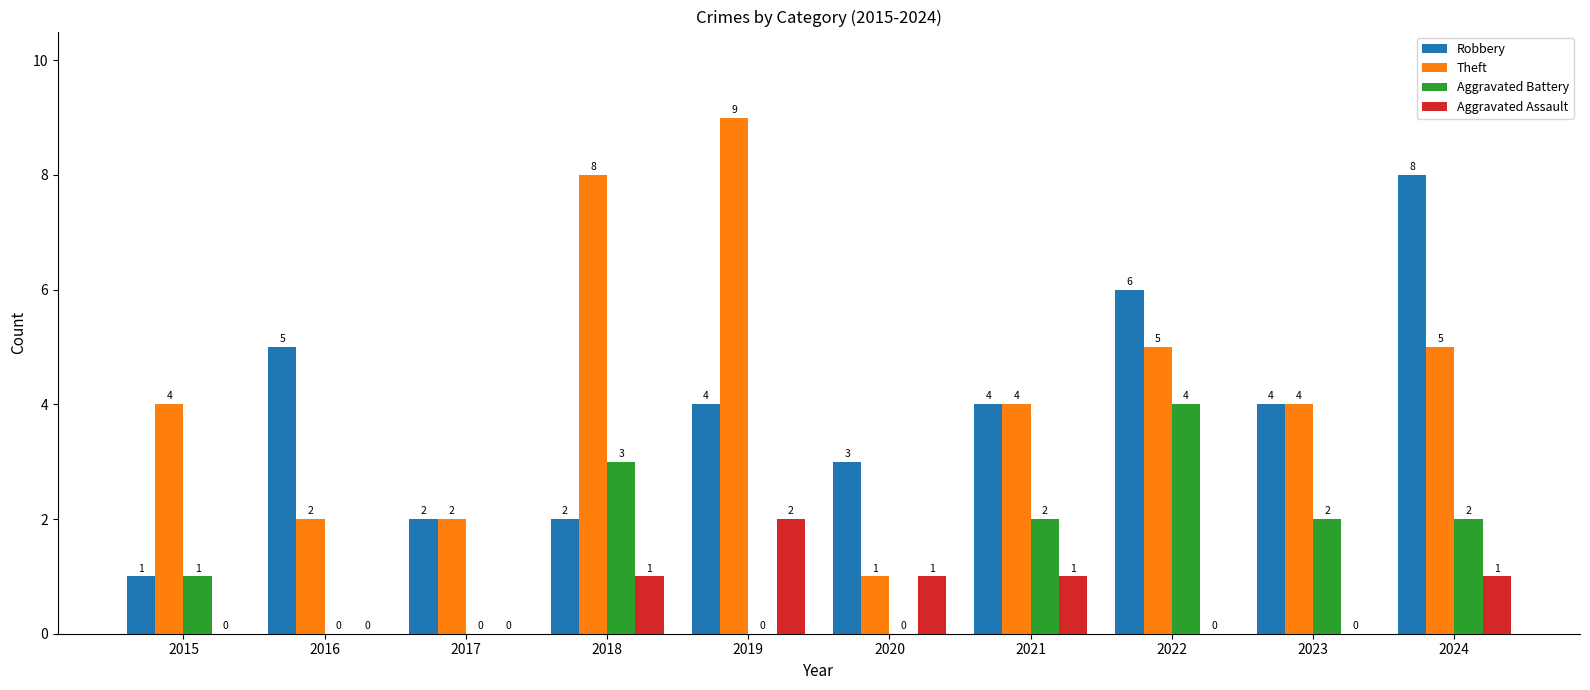

What is the total value across all series at 2015?

6